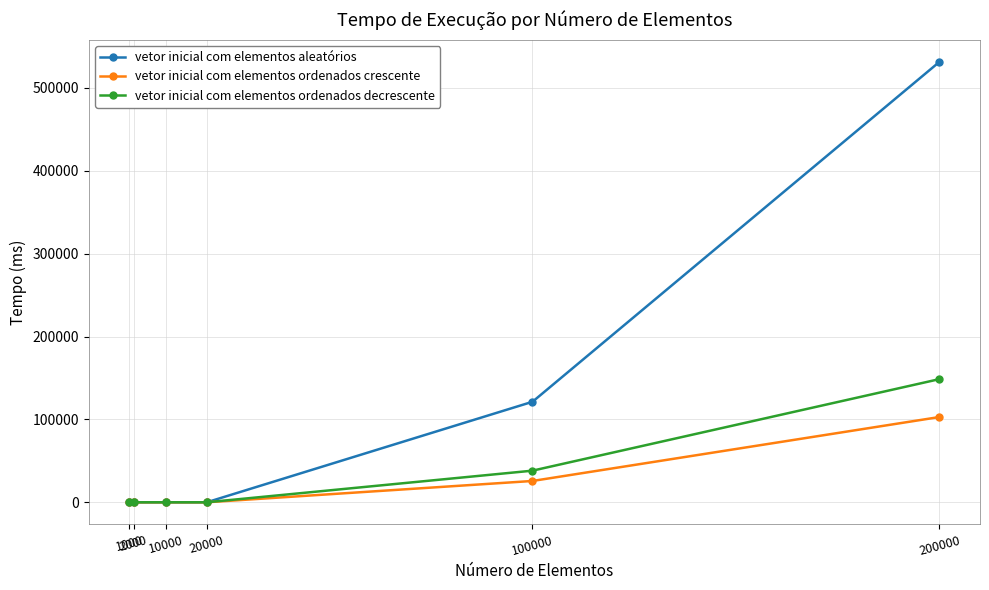

What is the greatest value displayed?

531451.0